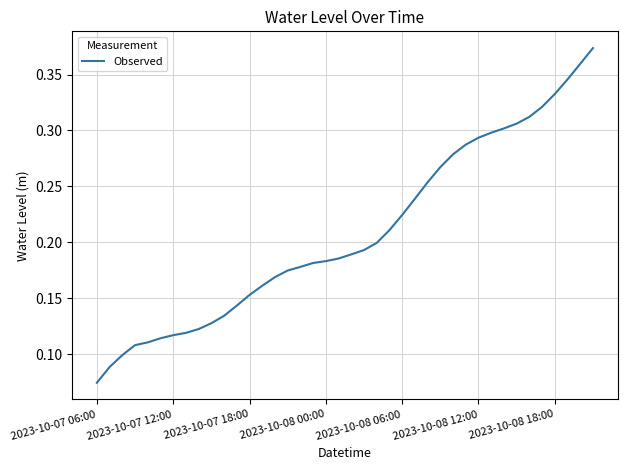

Which category has the lowest value across all series?

2023-10-07 06:00